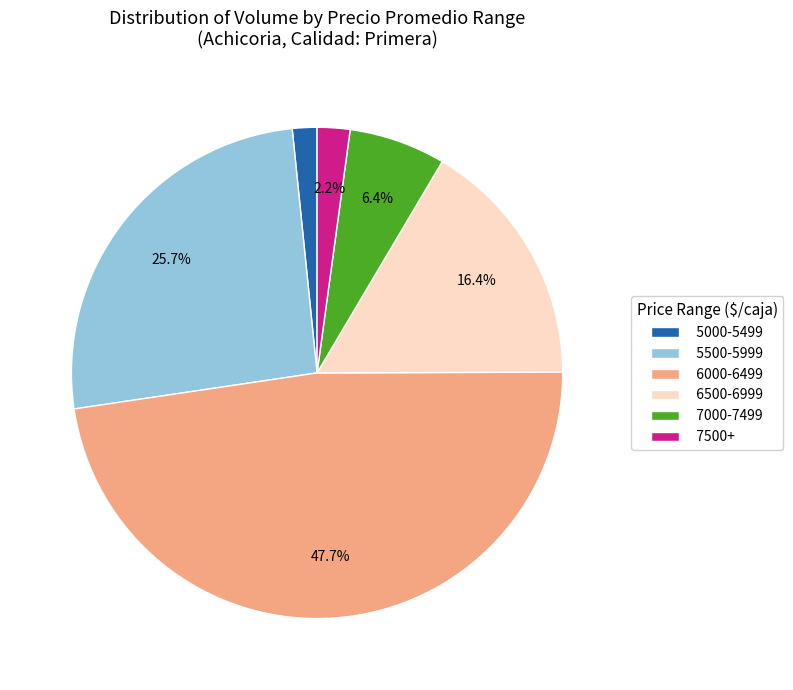

To the nearest percent, what is the difference between the largest and smallest slice percentages?

46%